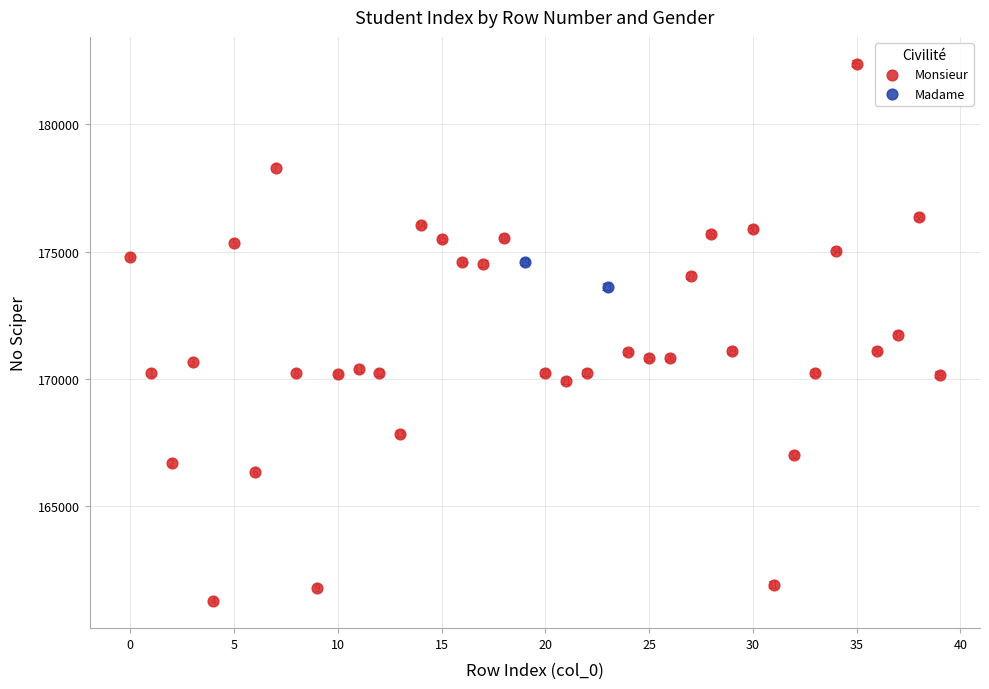

What are all the series names shown in the legend?

Monsieur, Madame